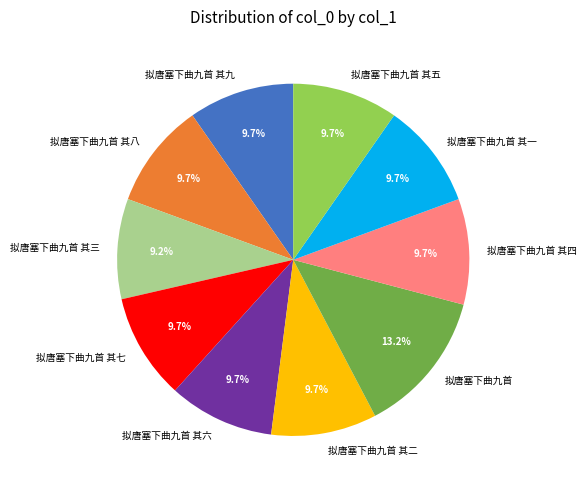

To the nearest percent, what percentage of the pie is 拟唐塞下曲九首 其七?

10%